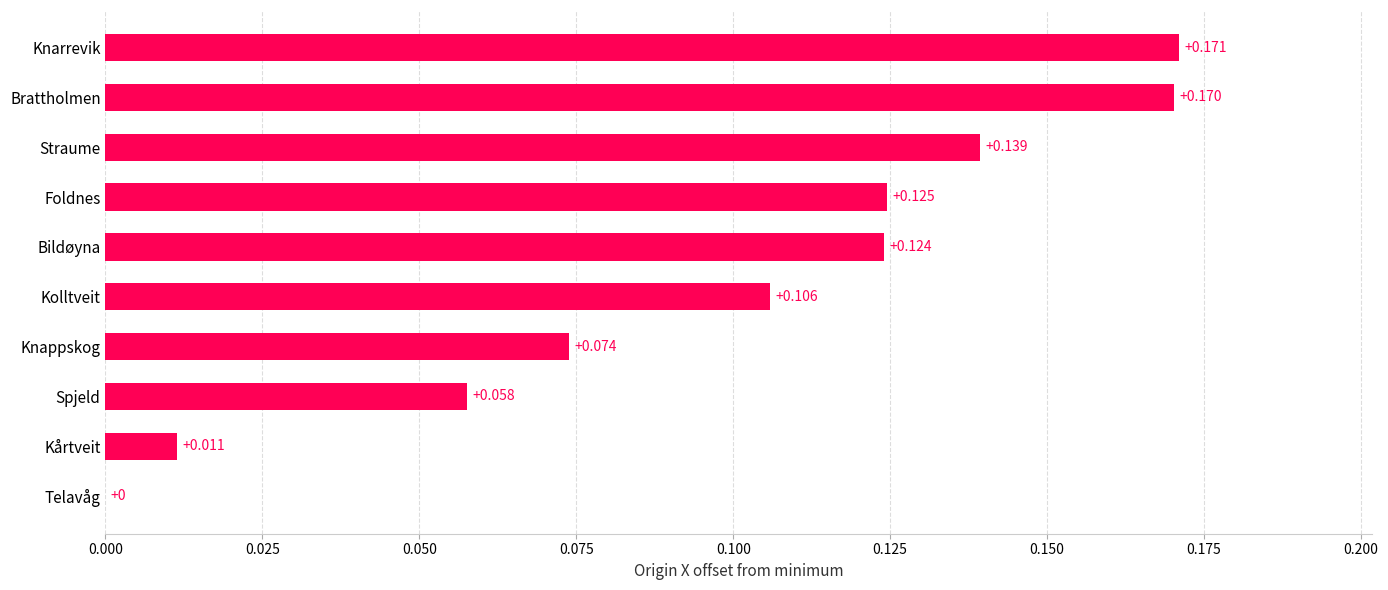

Are the bars horizontal?

Yes